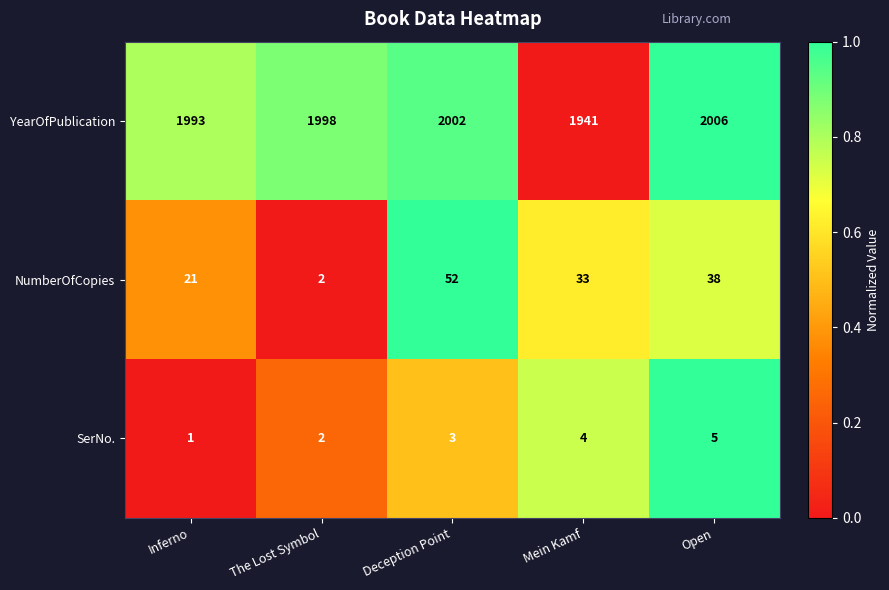

Reading left to right, transcribe all the data shown in this chart.

YearOfPublication: 1993	1998	2002	1941	2006
NumberOfCopies: 21	2	52	33	38
SerNo.: 1	2	3	4	5